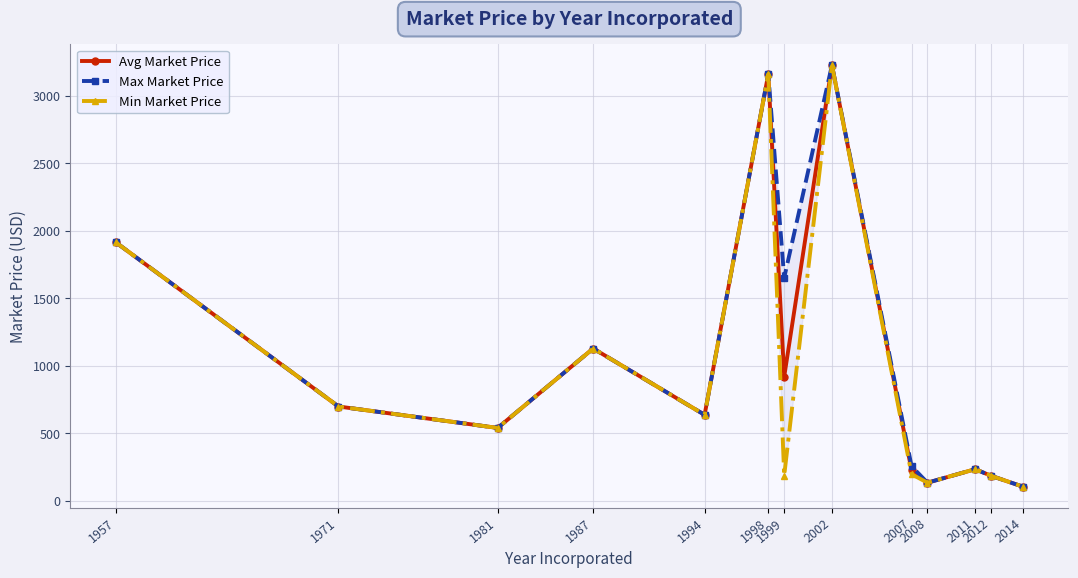

Reading right to left, what are all the values shown in this chart?

Avg Market Price: 105.5	186.0	235.0	135.0	227.5	3226.0	920.0	3159.6	637.5	1128.5	540.6	699.2	1915.2
Max Market Price: 105.5	186.0	235.0	135.0	257.1	3226.0	1652.0	3159.6	637.5	1128.5	540.6	699.2	1915.2
Min Market Price: 105.5	186.0	235.0	135.0	198.0	3226.0	188.0	3159.6	637.5	1128.5	540.6	699.2	1915.2